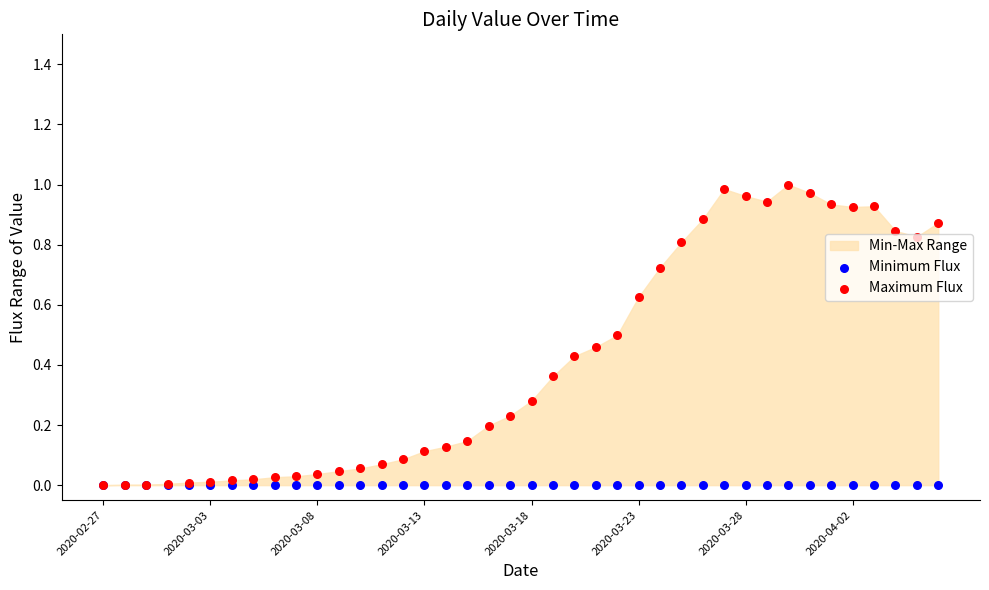

Which series contains the lowest Y value?

Minimum Flux